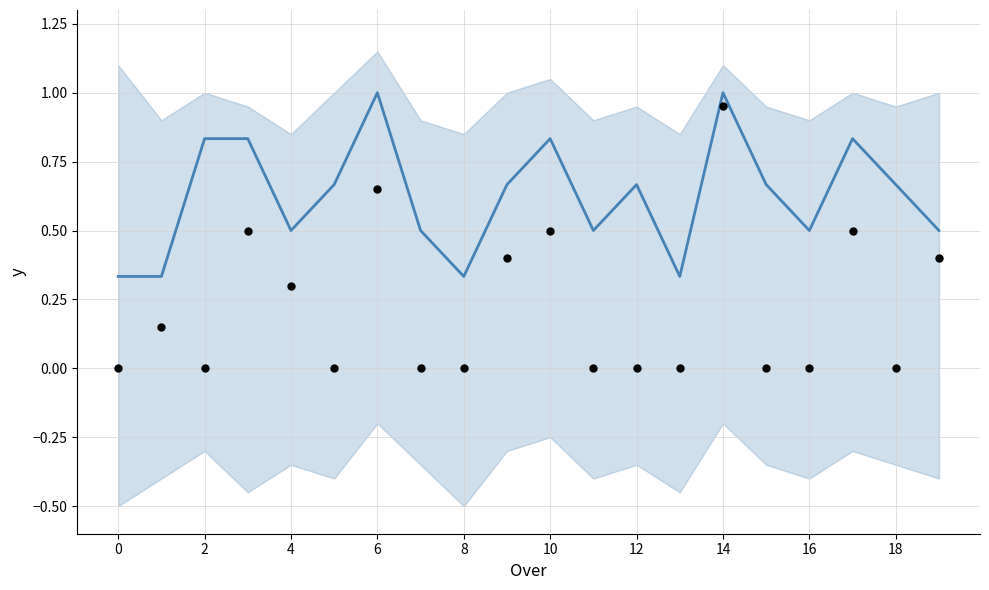

Which series reaches the minimum Y coordinate?

extras_per_over